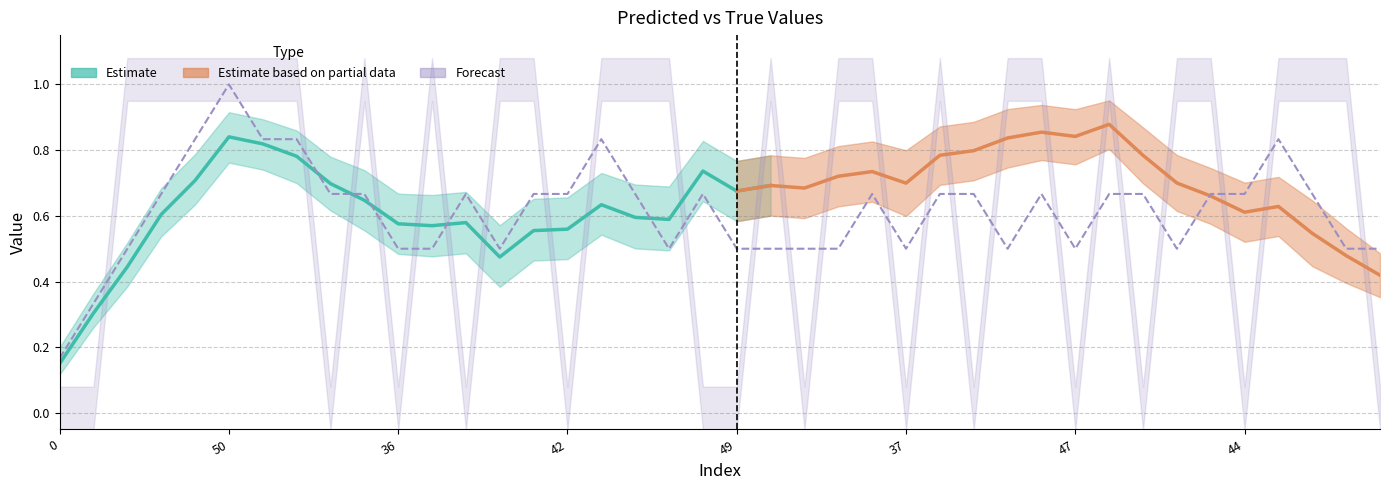

Between which two adjacent categories do y_pred and y_true first intersect?

11 and 12